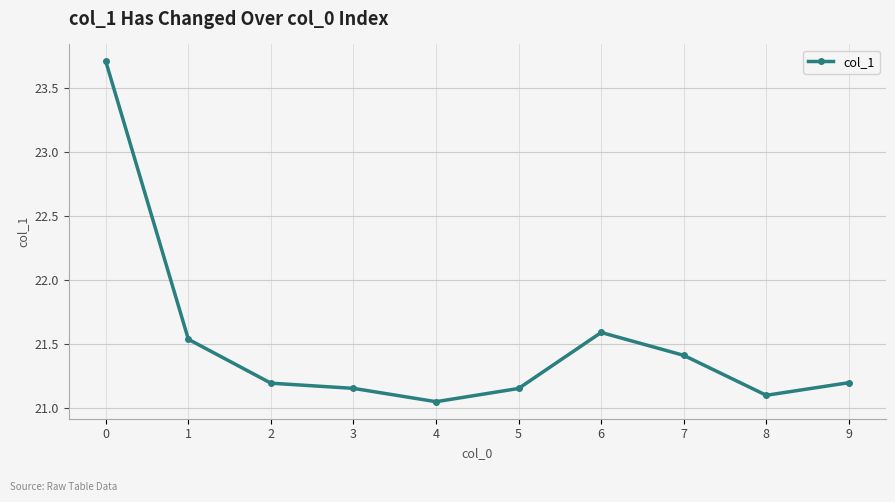

What is the maximum value shown in the chart?

23.7